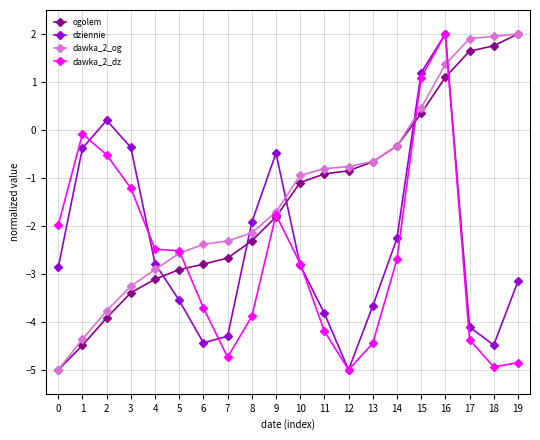

What is the value of the dawka_2_dz point at the 17th from the left?

2.0